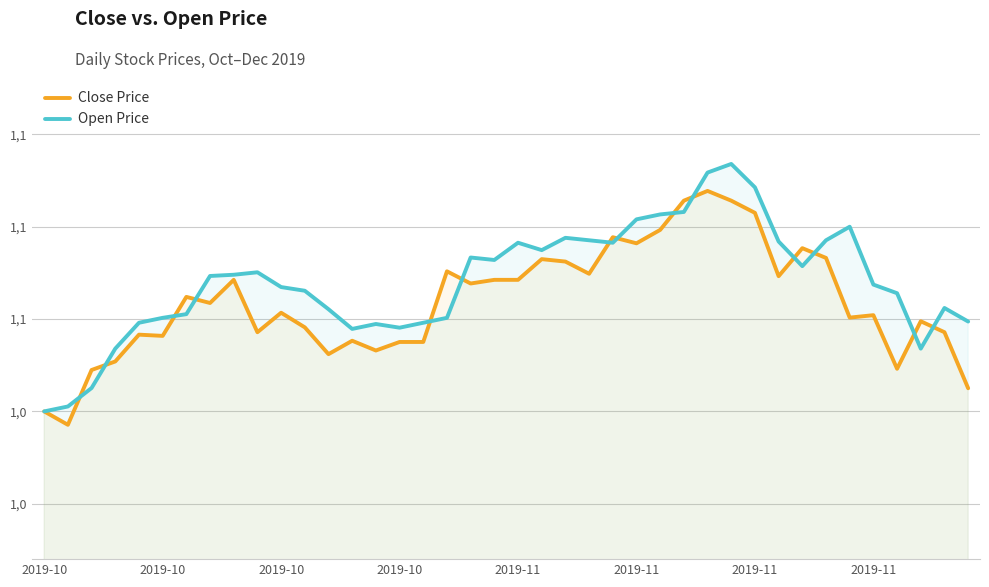

Between 2019-10 and 2019-11, which series saw the biggest shift?

Close Price